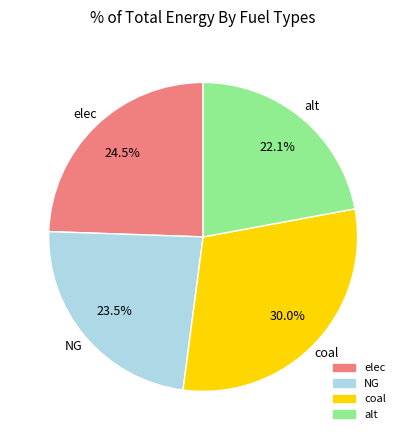

To the nearest percent, what is the average slice percentage?

25%